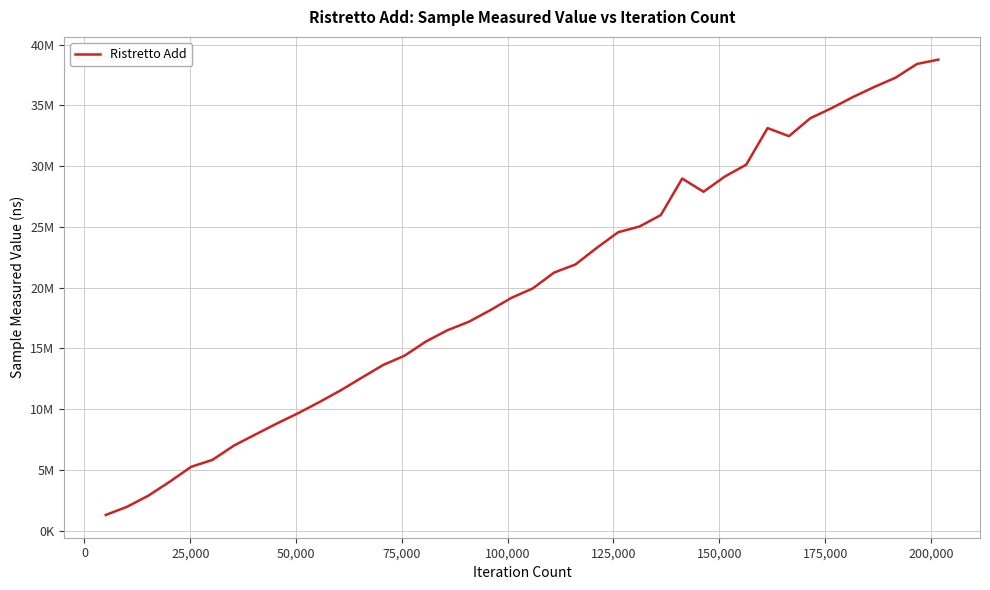

What is the minimum value shown in the chart?

1294223